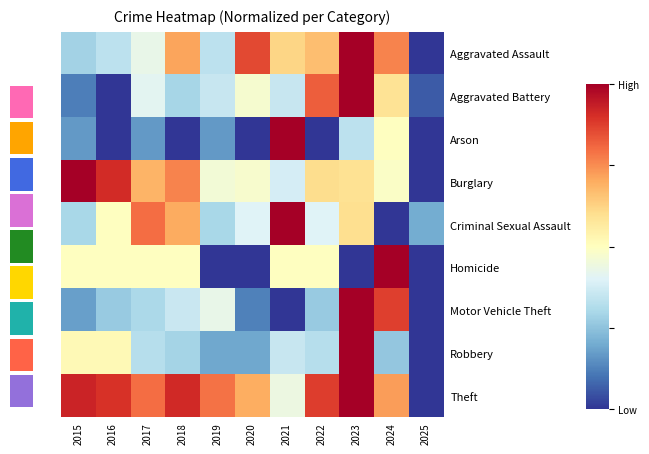

Which has a higher value, 2020 or 2018?

2020